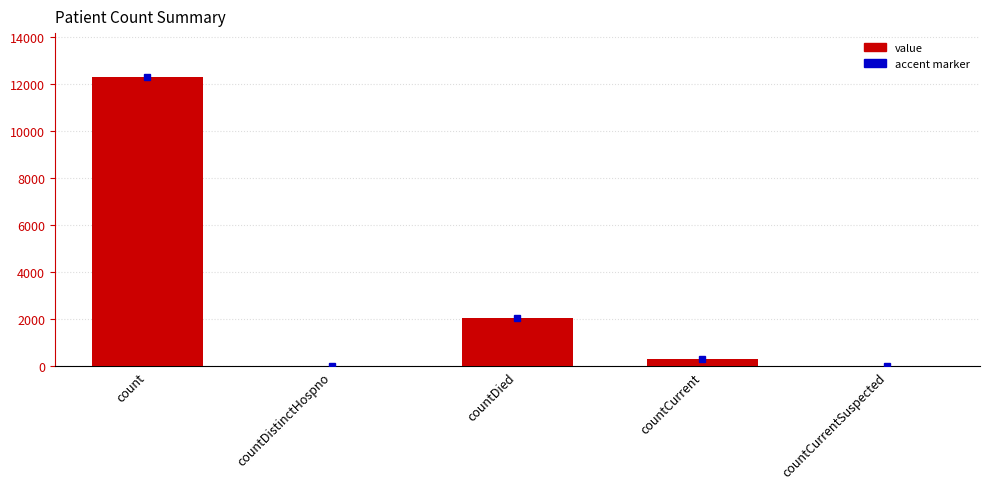

Are the bars horizontal?

No